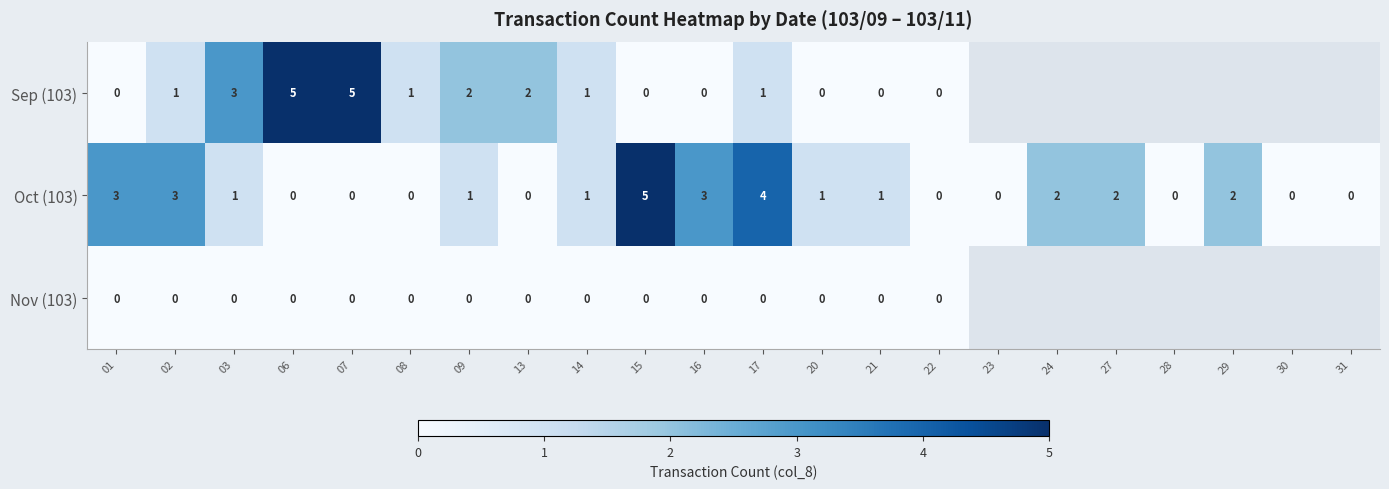

What is the total value across all series at 06?

5